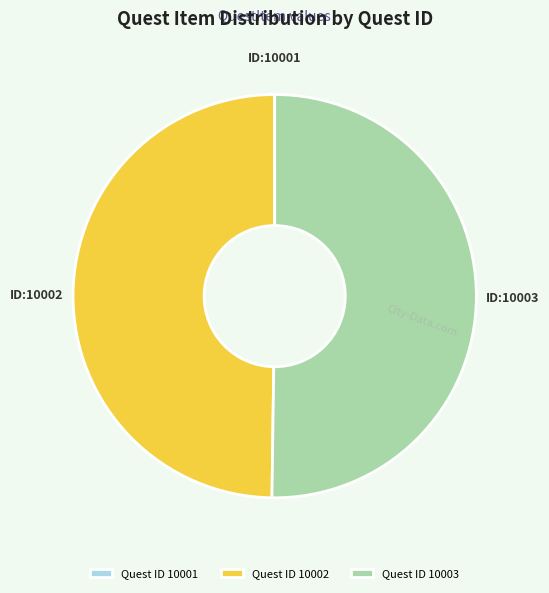

Which slice represents more than half of the pie?

Quest ID 10003